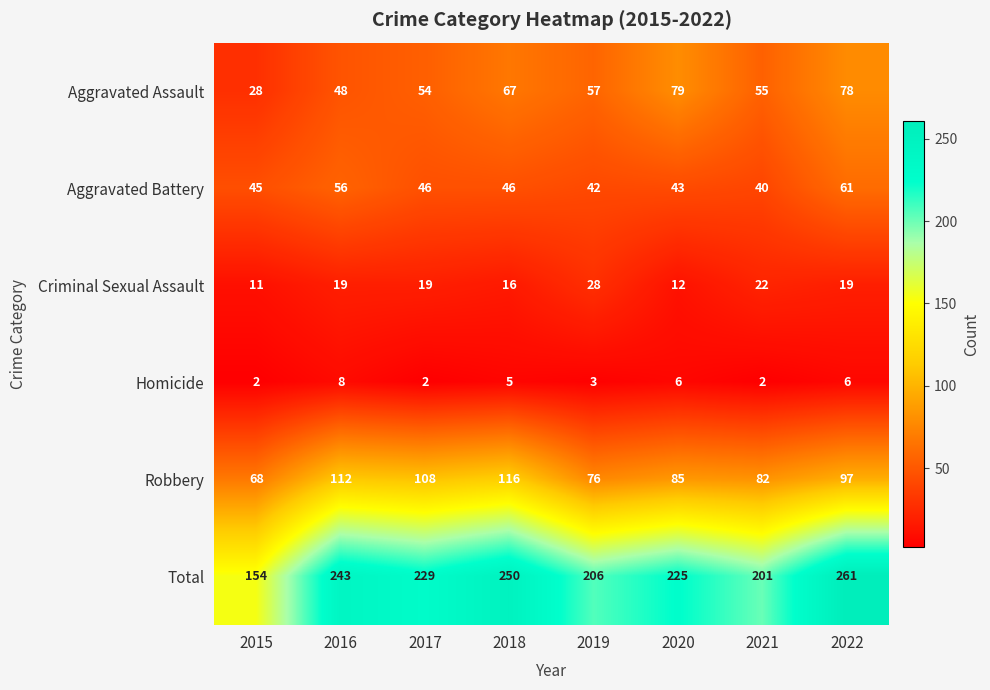

Which category has the highest value across all series?

2022